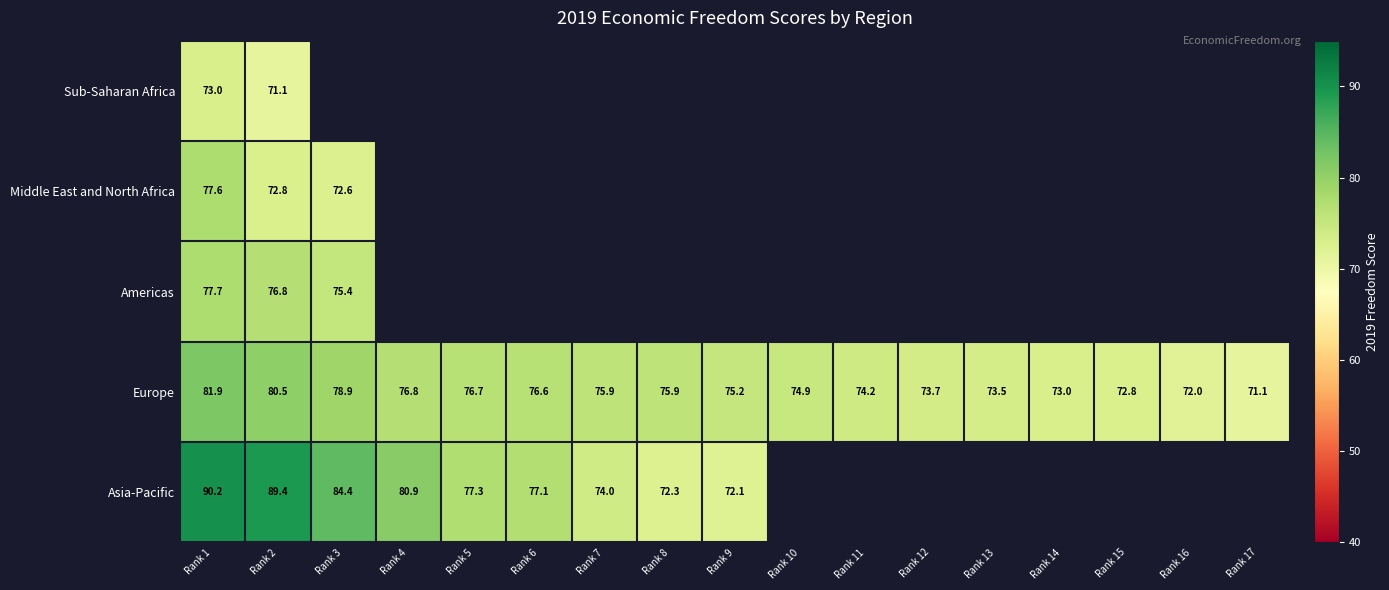

What is the difference between the maximum and minimum values in the Europe series?

10.8